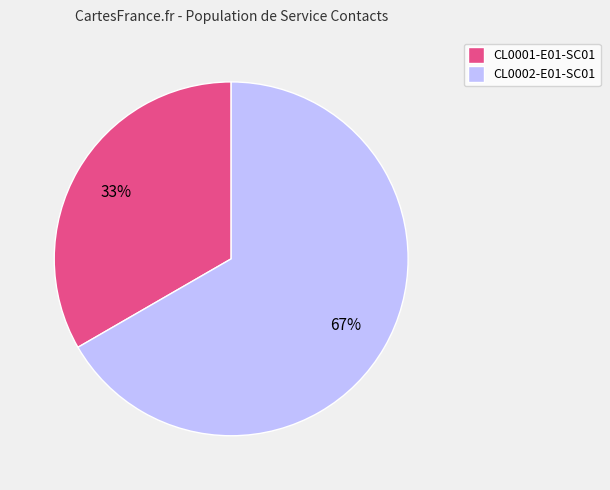

Rank the categories by value from highest to lowest.

CL0002-E01-SC01, CL0001-E01-SC01